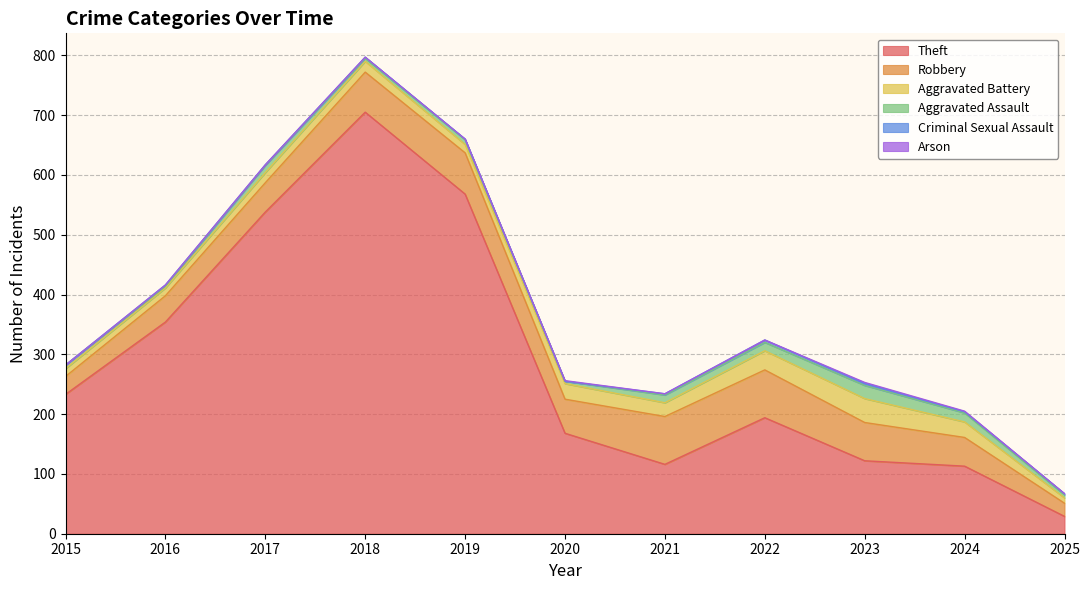

Reading right to left, extract all data points from this chart.

Theft: 29	113	122	194	116	168	568	705	538	354	233
Robbery: 22	48	64	80	80	57	69	67	49	44	30
Aggravated Battery: 9	26	40	32	23	26	14	18	17	13	13
Aggravated Assault: 5	15	22	14	13	4	8	5	12	3	6
Criminal Sexual Assault: 2	2	3	4	2	0	1	2	1	2	0
Arson: 0	1	2	0	0	1	0	0	0	0	0